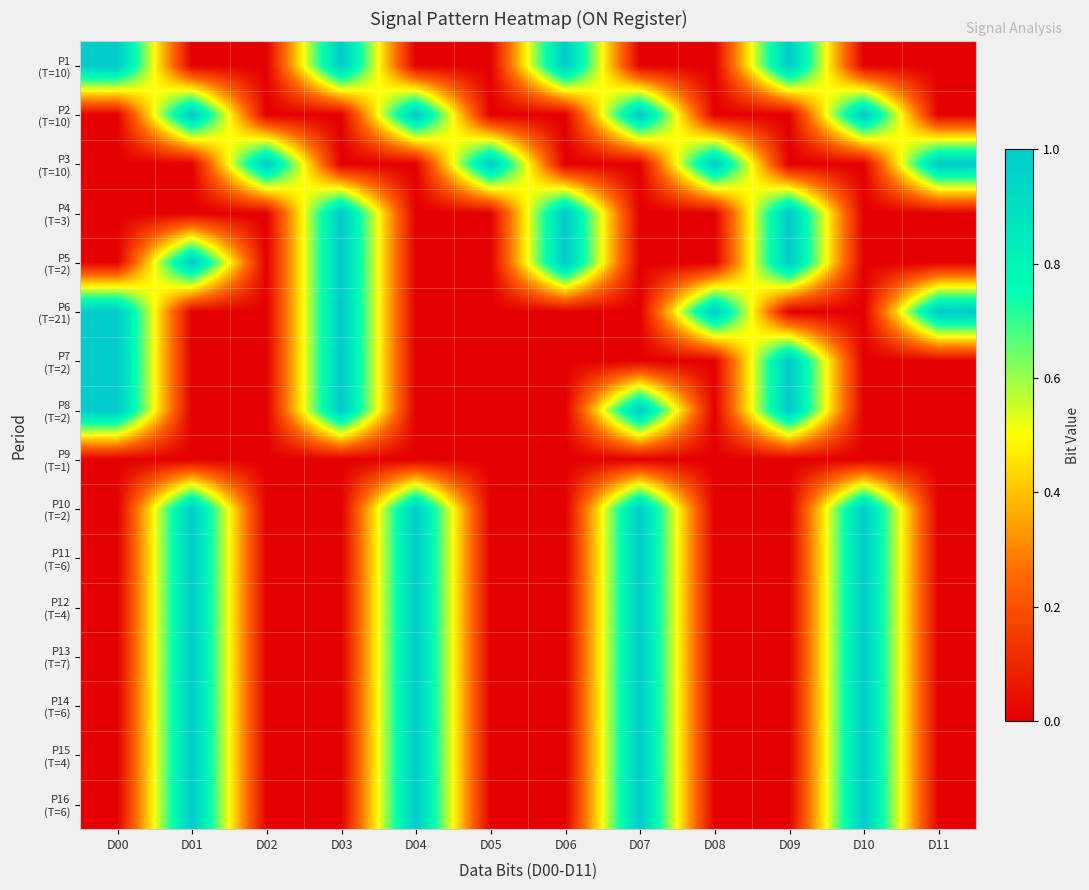

What is the total value across all series at D06?

3